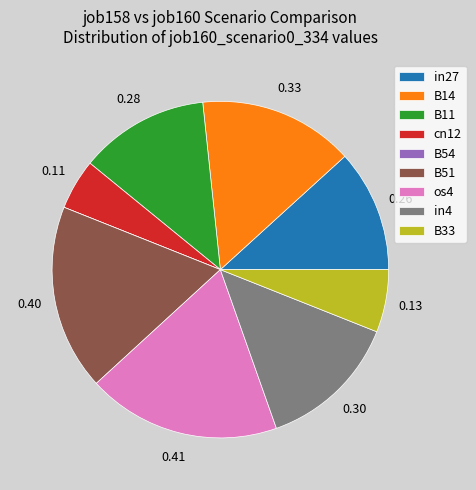

Is B11 the majority of the pie?

No